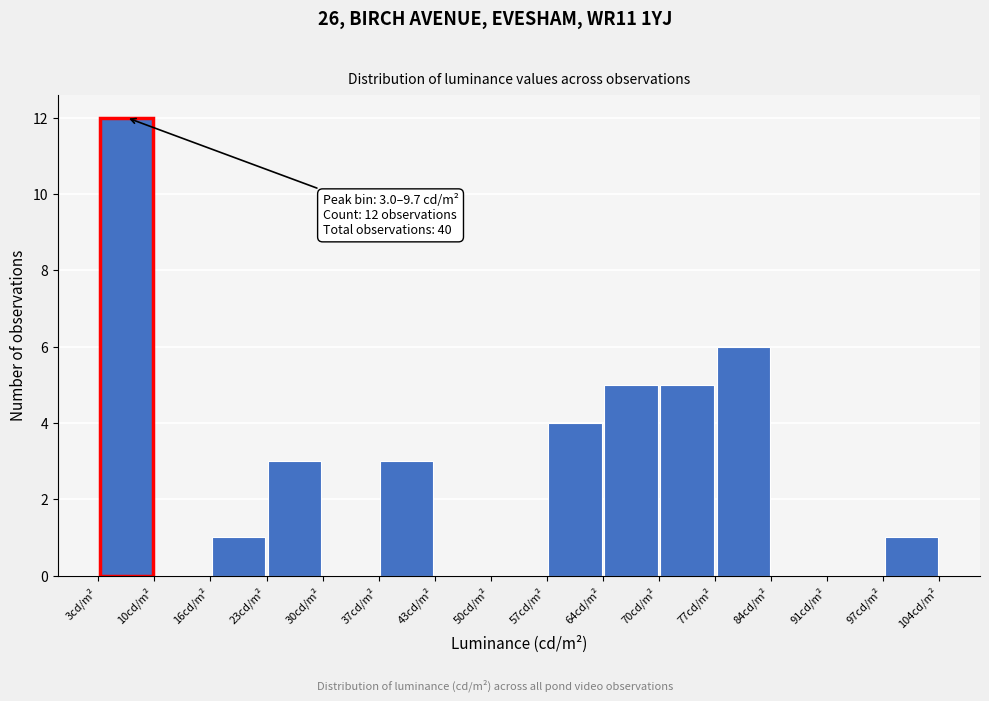

Which range on the x-axis has the tallest bar?

3 to 10